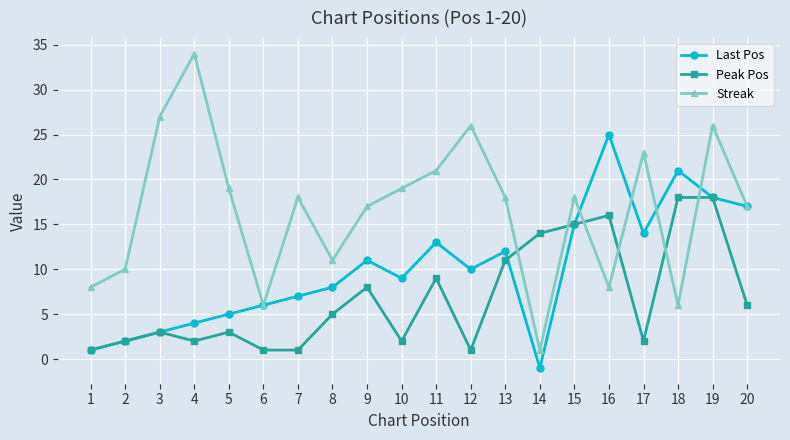

True or false: Streak and Peak Pos cross at least once.

True